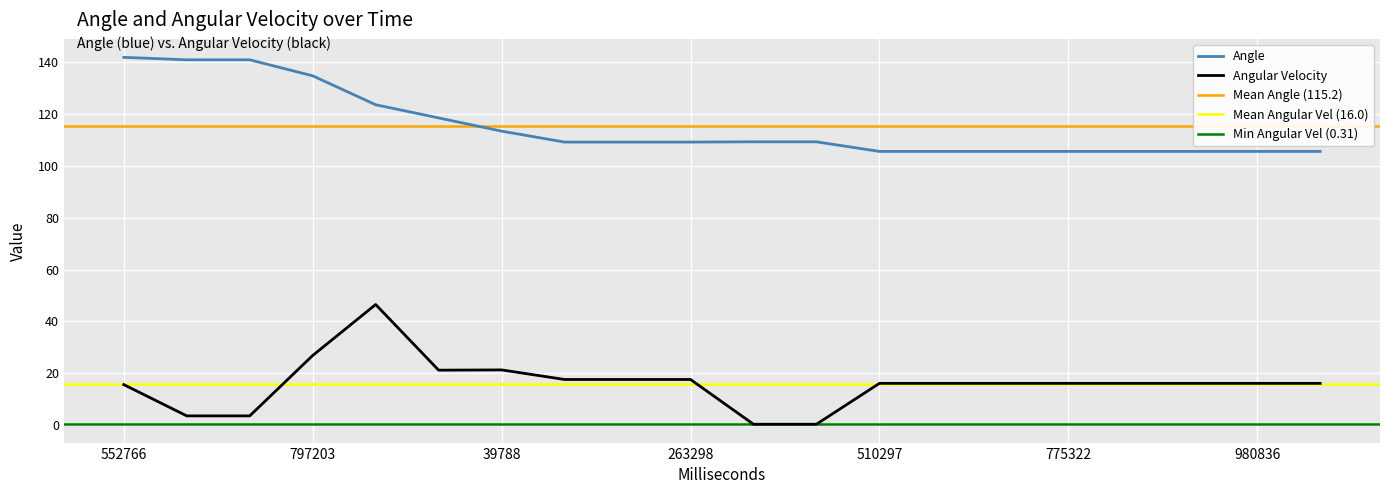

What is the value of the Angle point at the 12th from the left?

109.3